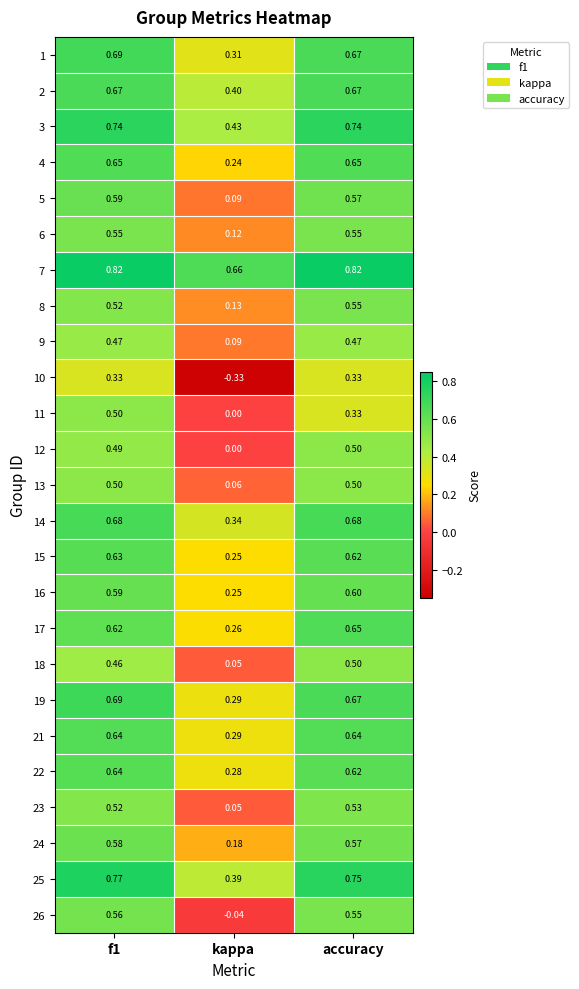

Is the value of 5 at f1 greater than the value of 24 at f1?

Yes